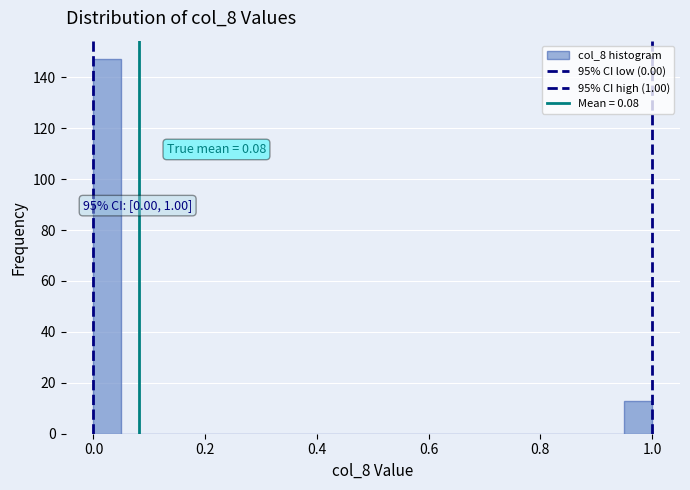

Read against the x-axis, roughly where is the centre of the tallest bar?

0.02